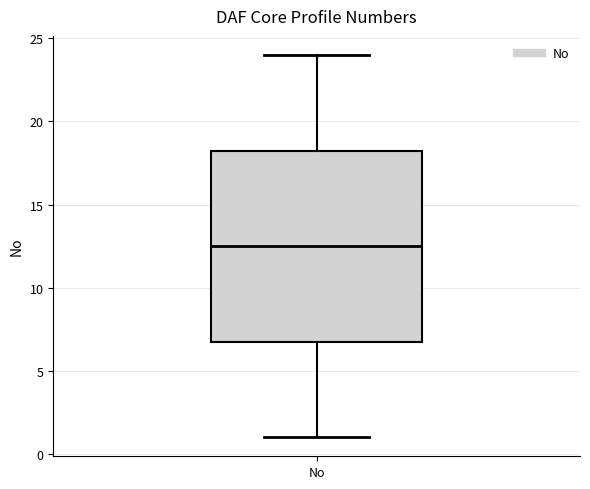

Transcribe this box plot: give where the median line is, the range the box spans, and where the two whiskers end, as read against the y-axis. The values are not printed on the chart, so give them approximately, as read against the axis.

median 12.5, box 7.0 to 18.5, whiskers 1.0 to 24.0